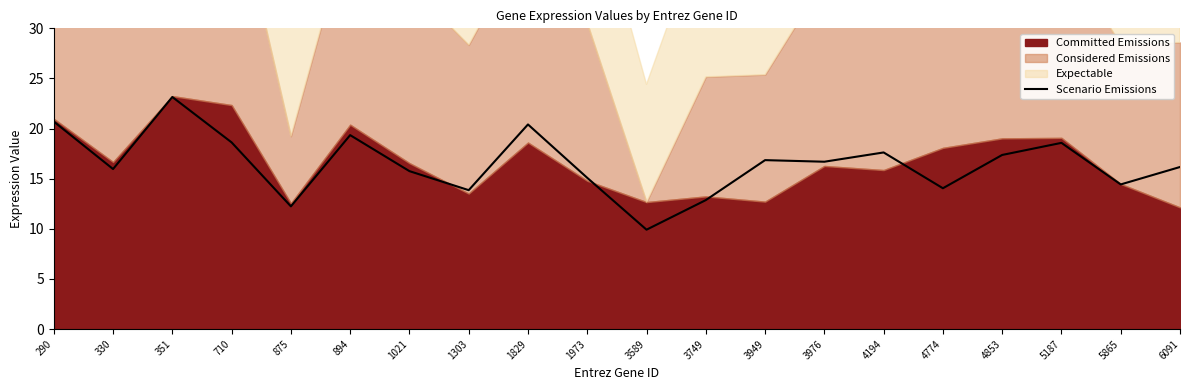

The chart shows a value of 16.0 at 330. True or false?

True